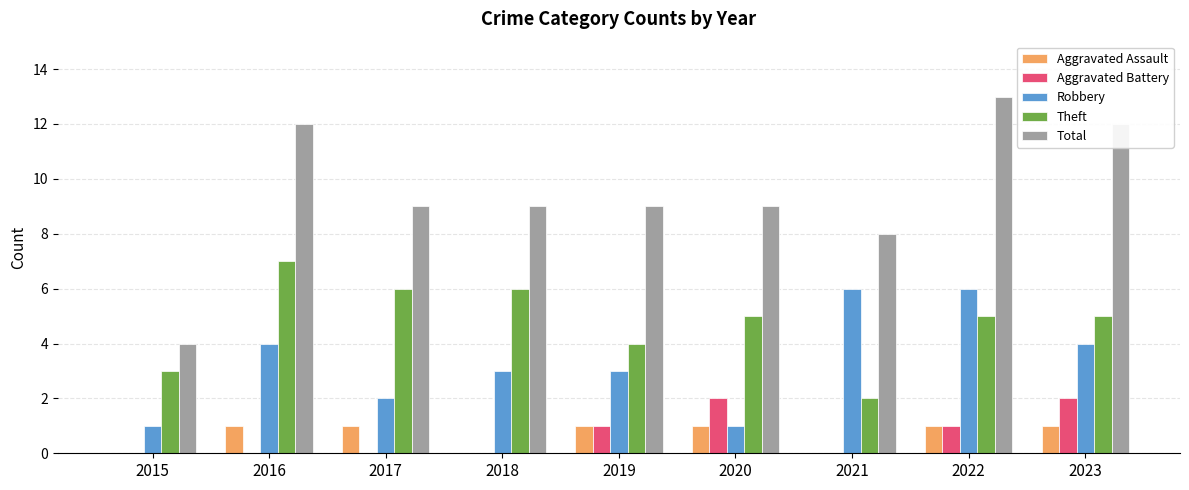

Reading right to left, what are all the values shown in this chart?

Aggravated Assault: 2023=1	2022=1	2021=0	2020=1	2019=1	2018=0	2017=1	2016=1	2015=0
Aggravated Battery: 2023=2	2022=1	2021=0	2020=2	2019=1	2018=0	2017=0	2016=0	2015=0
Robbery: 2023=4	2022=6	2021=6	2020=1	2019=3	2018=3	2017=2	2016=4	2015=1
Theft: 2023=5	2022=5	2021=2	2020=5	2019=4	2018=6	2017=6	2016=7	2015=3
Total: 2023=12	2022=13	2021=8	2020=9	2019=9	2018=9	2017=9	2016=12	2015=4